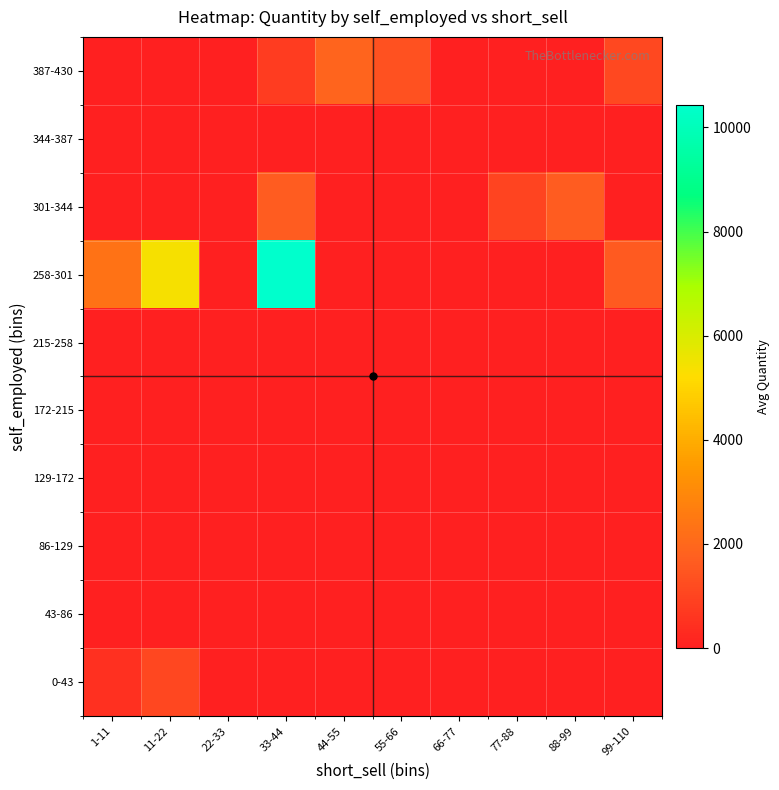

At 88-99, list the series in order from smallest to largest.

0-43, 43-86, 86-129, 129-172, 172-215, 215-258, 258-301, 344-387, 387-430, 301-344